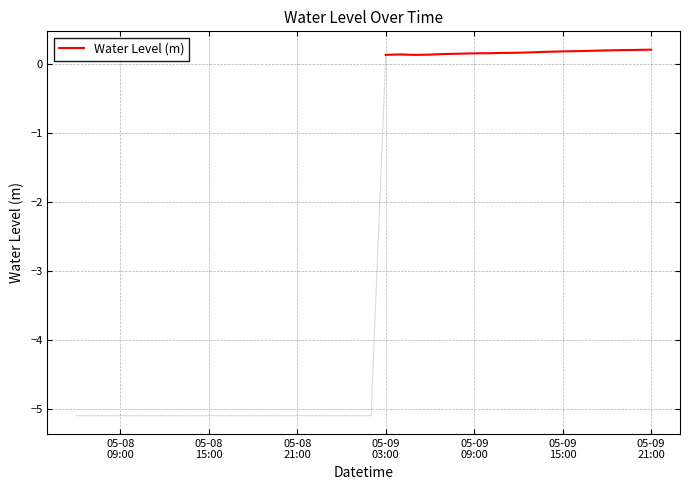

What is the label of the 7th point from the left?

05-09 09:00